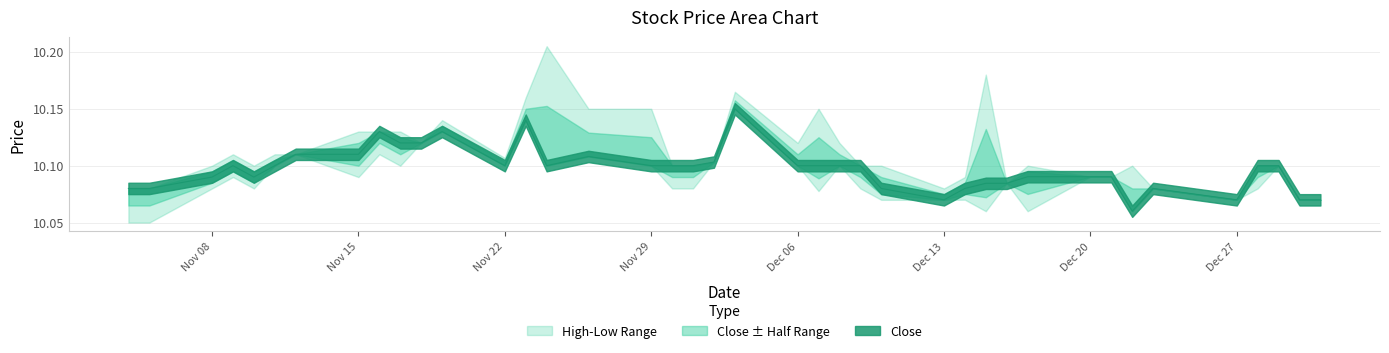

Count the Close values in the range 10 to 11.

40